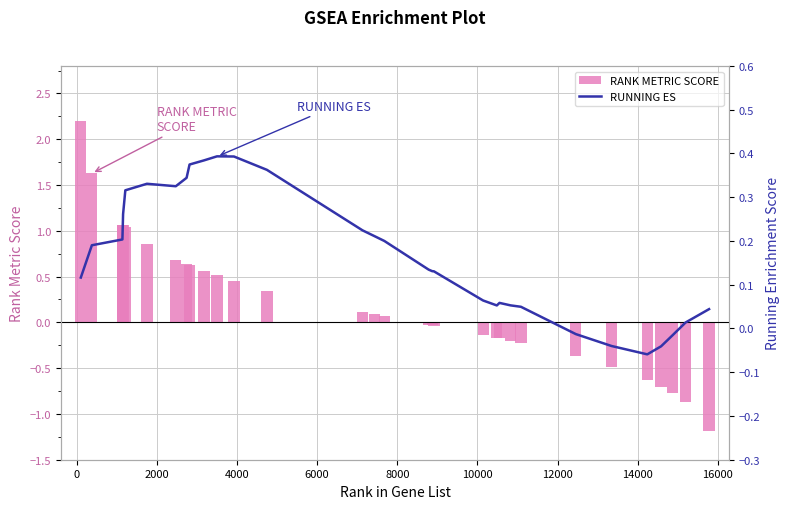

The RUNNING ES series shows 0.2 at 18000. True or false?

False